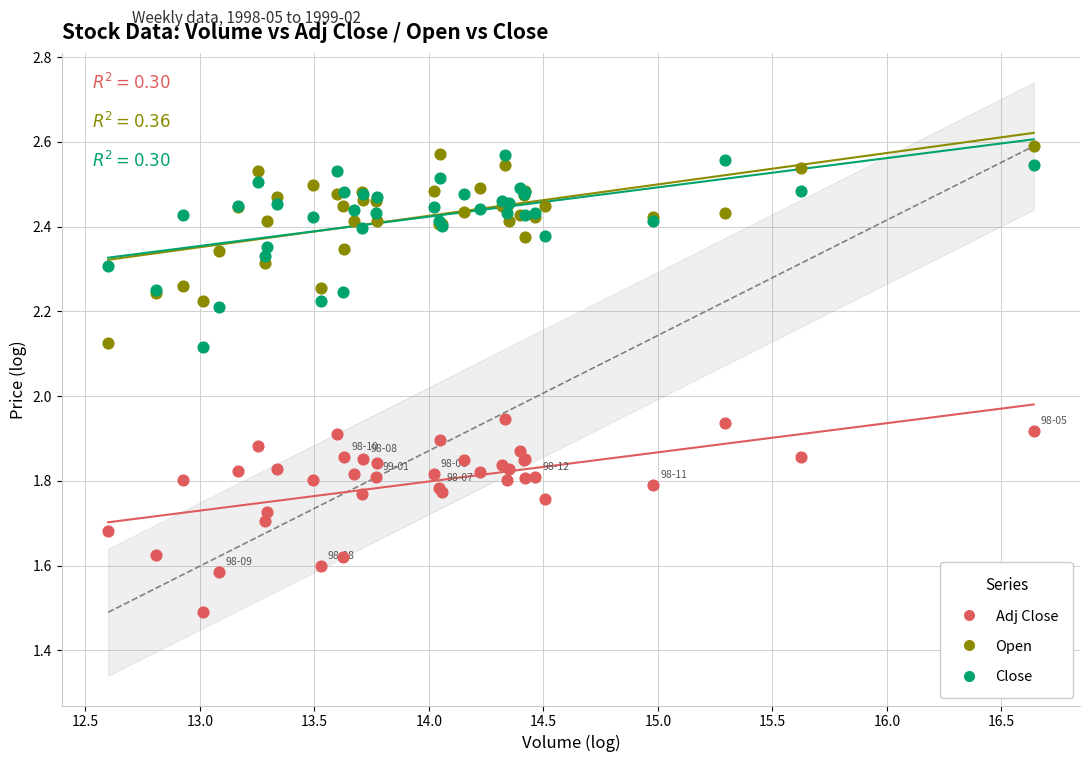

Which series reaches the minimum Y coordinate?

Adj Close